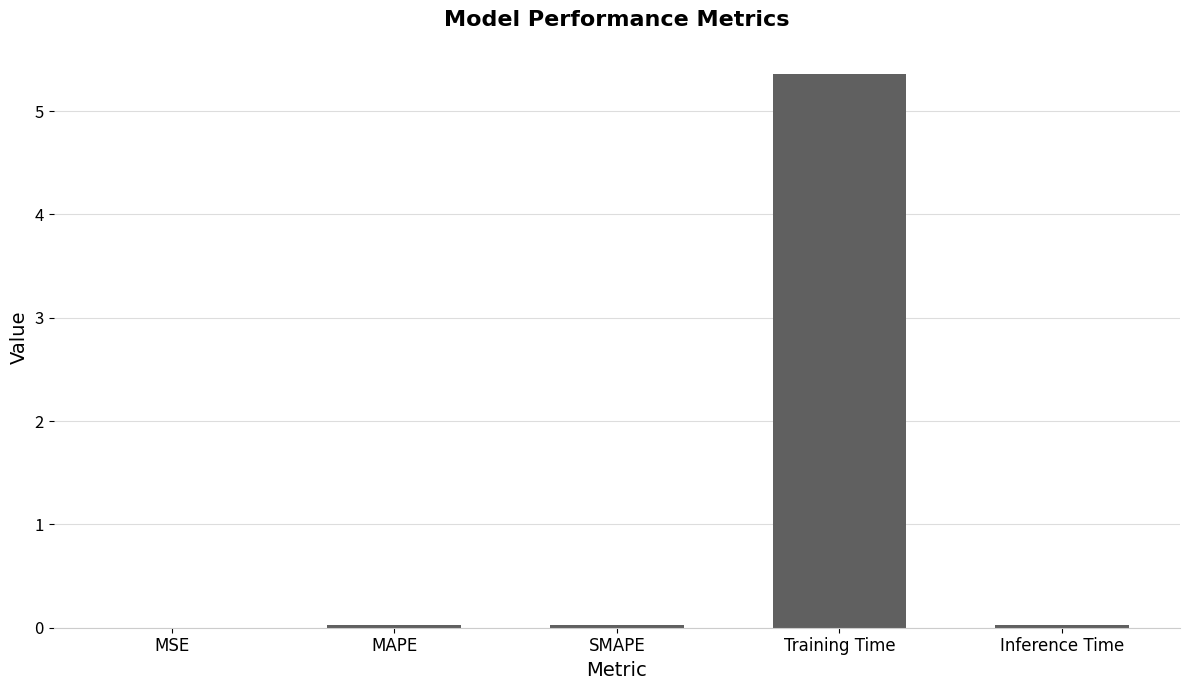

What is the sum of all values?

5.4